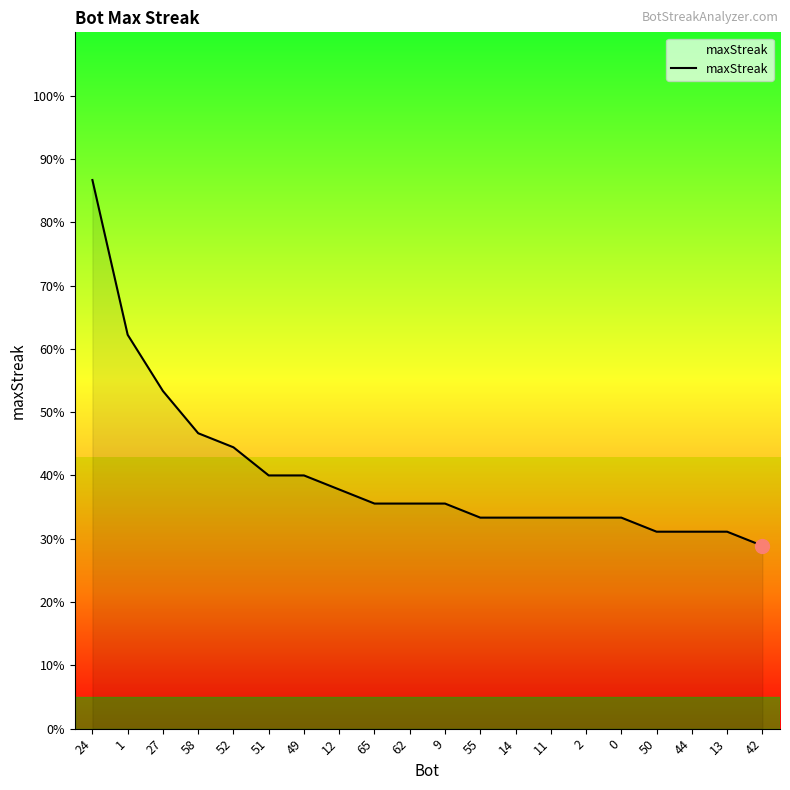

Approximately how many times larger is the value at 62 compared to 51?

0.9